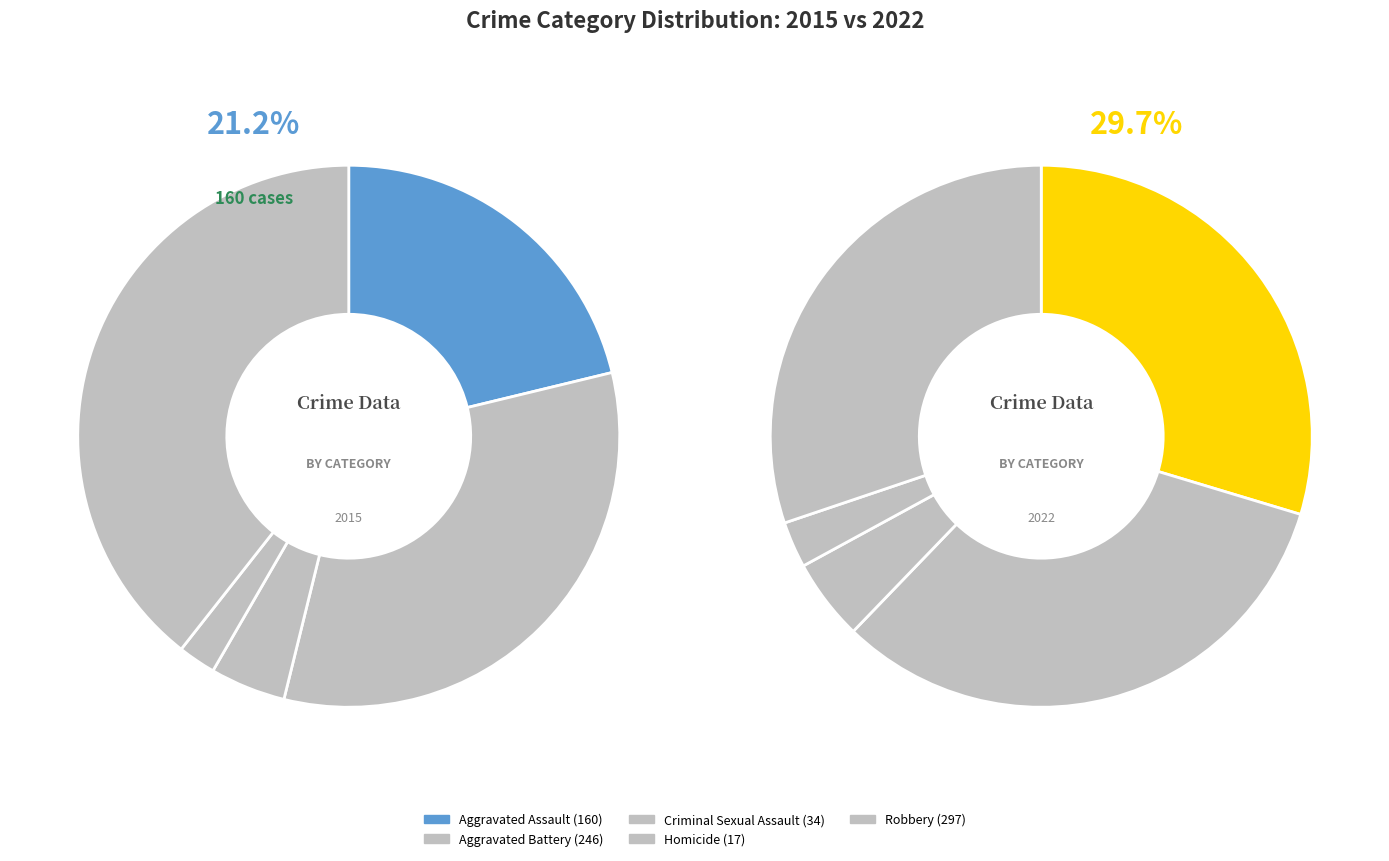

The 2 slice represents 5% of the pie. True or false?

True